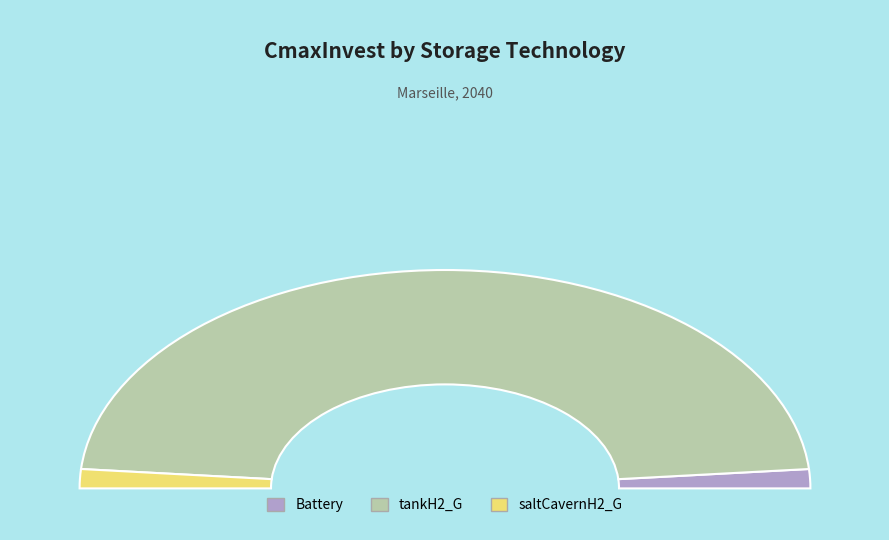

Rank the categories by value from lowest to highest.

Battery, saltCavernH2_G, tankH2_G